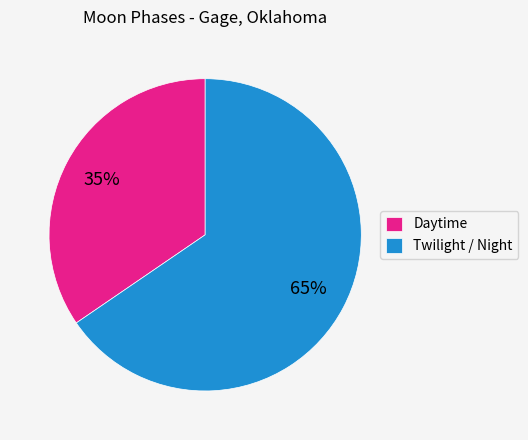

How many segments does this pie chart have?

2